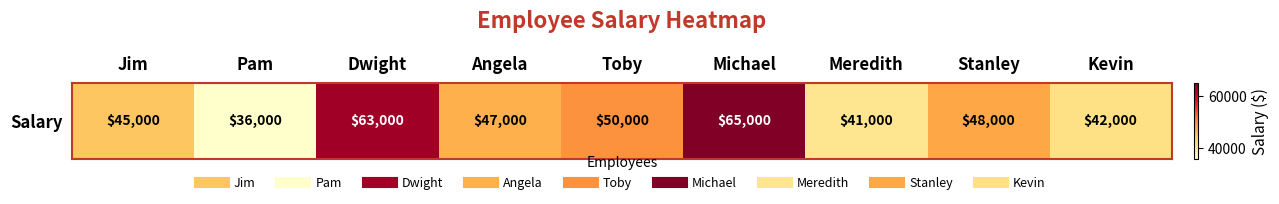

At which label is the value closest to 50500?

Toby